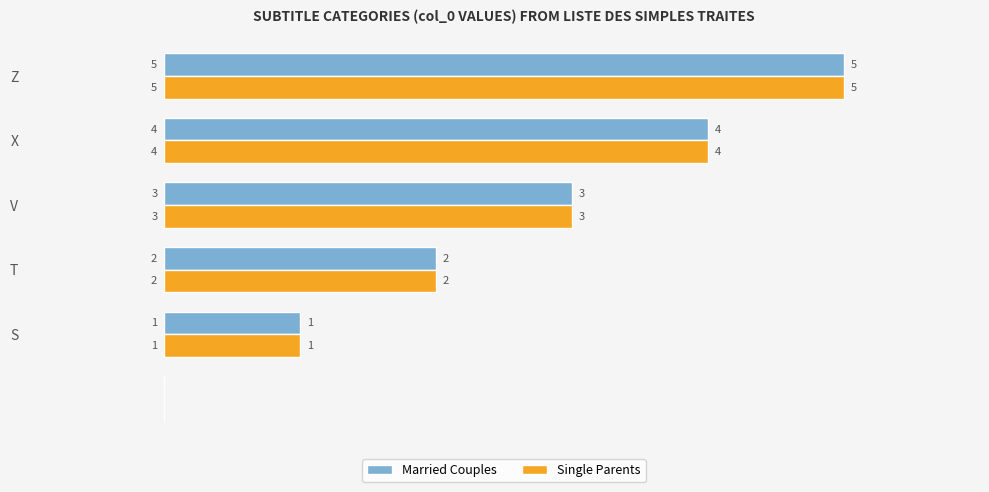

What is the sum of all Married Couples values?

15